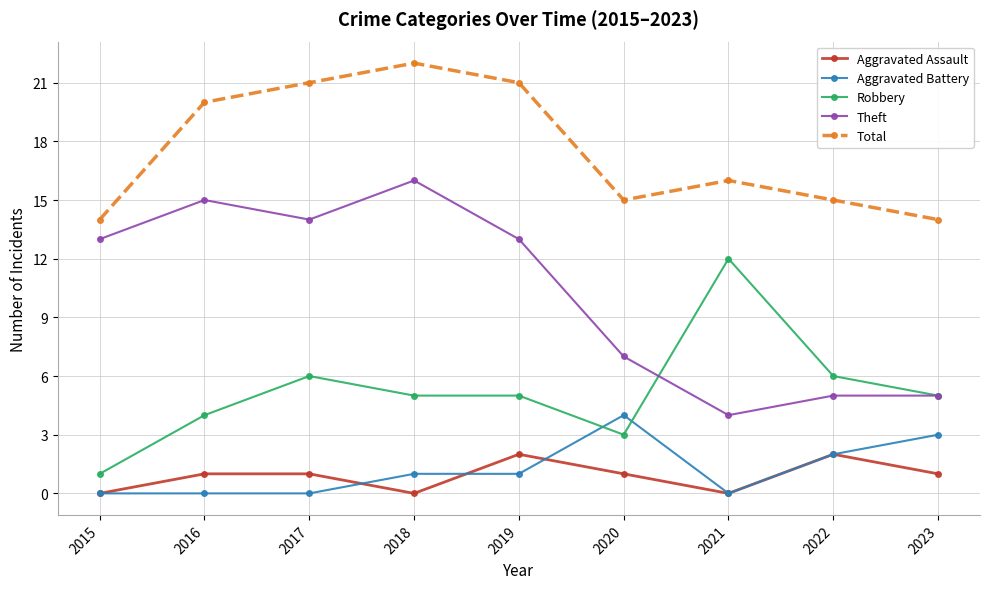

Reading left to right, list all the values displayed in this chart.

Aggravated Assault: 0	1	1	0	2	1	0	2	1
Aggravated Battery: 0	0	0	1	1	4	0	2	3
Robbery: 1	4	6	5	5	3	12	6	5
Theft: 13	15	14	16	13	7	4	5	5
Total: 14	20	21	22	21	15	16	15	14